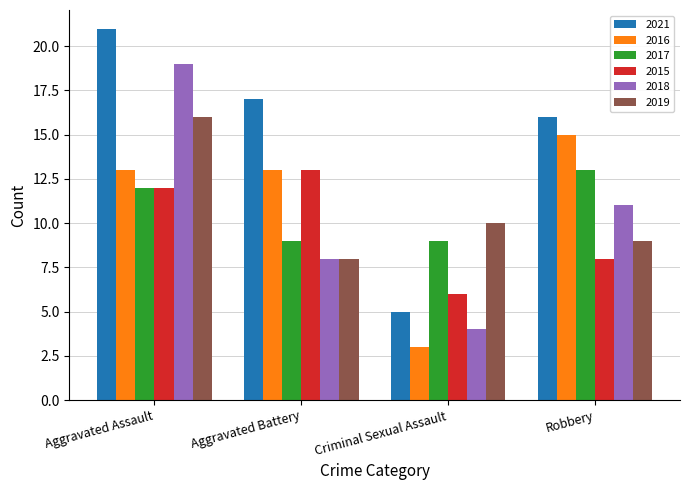

Is it true that 2018 equals 2 at Criminal Sexual Assault?

False